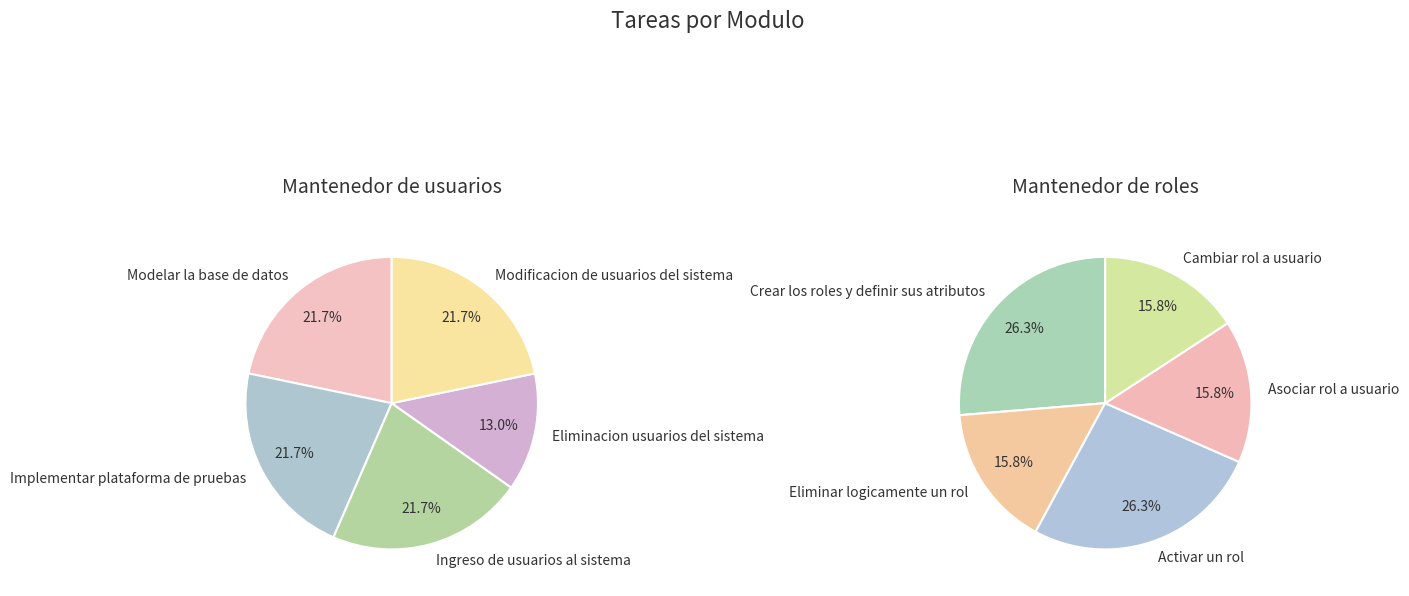

Rank the series by their average value, from lowest to highest.

Mantenedor de roles, Mantenedor de usuarios